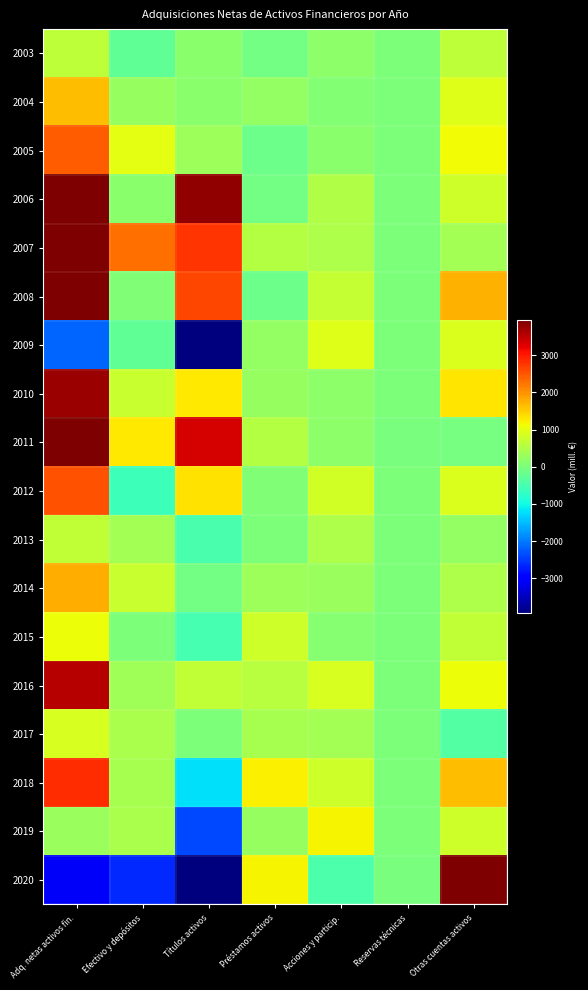

What is the spread (max minus min) of values at Reservas técnicas?

7